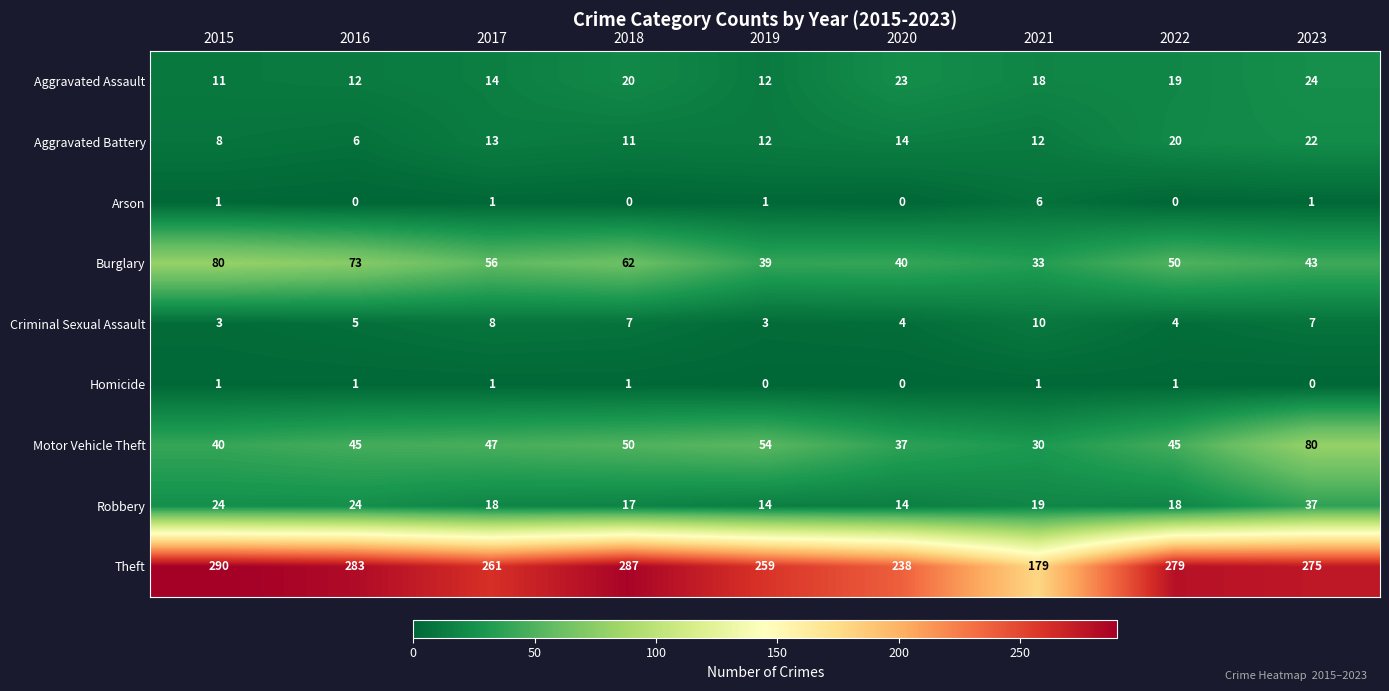

The Arson series shows 1 at 2023. True or false?

True